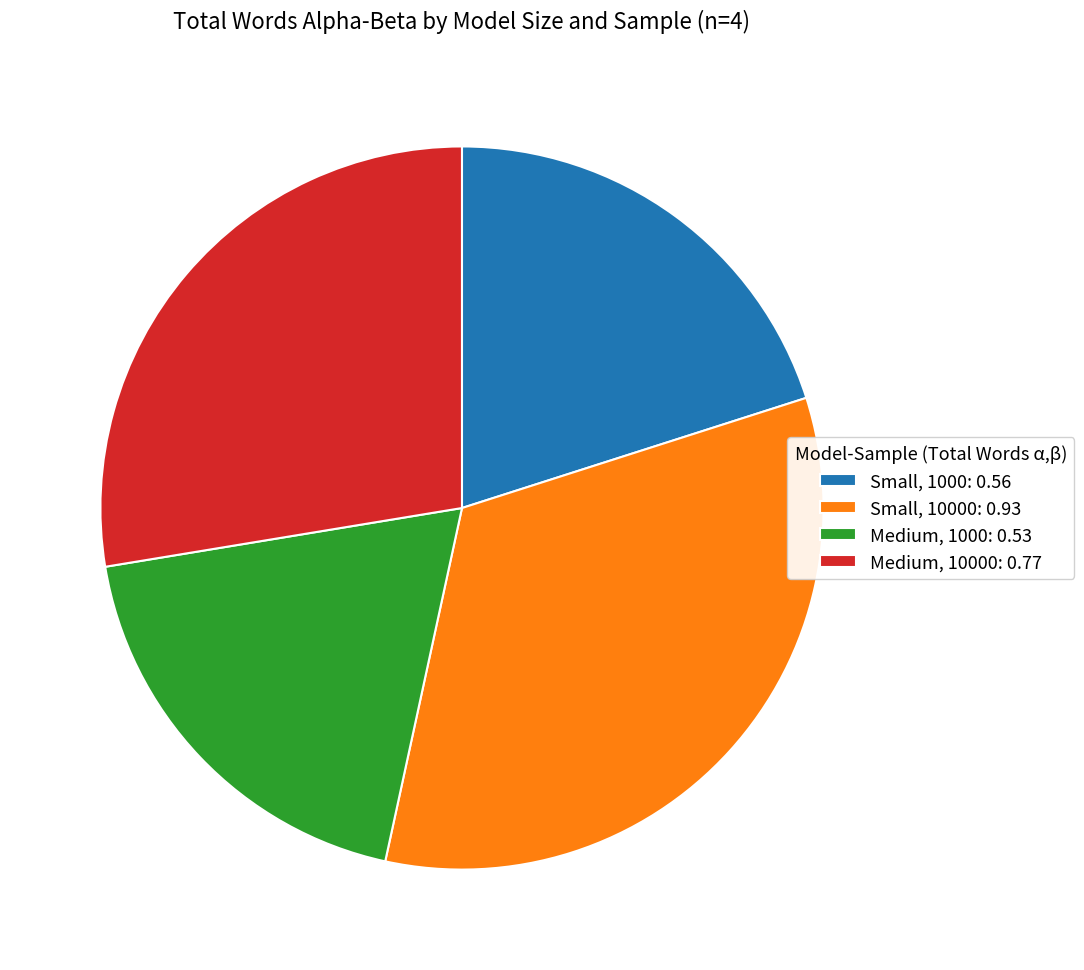

Which category has the smallest portion of the pie?

Medium, 1000: 0.53